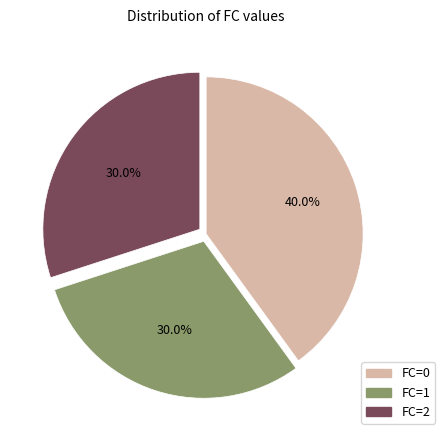

Do FC=0 and FC=1 together represent more than half of the pie?

Yes